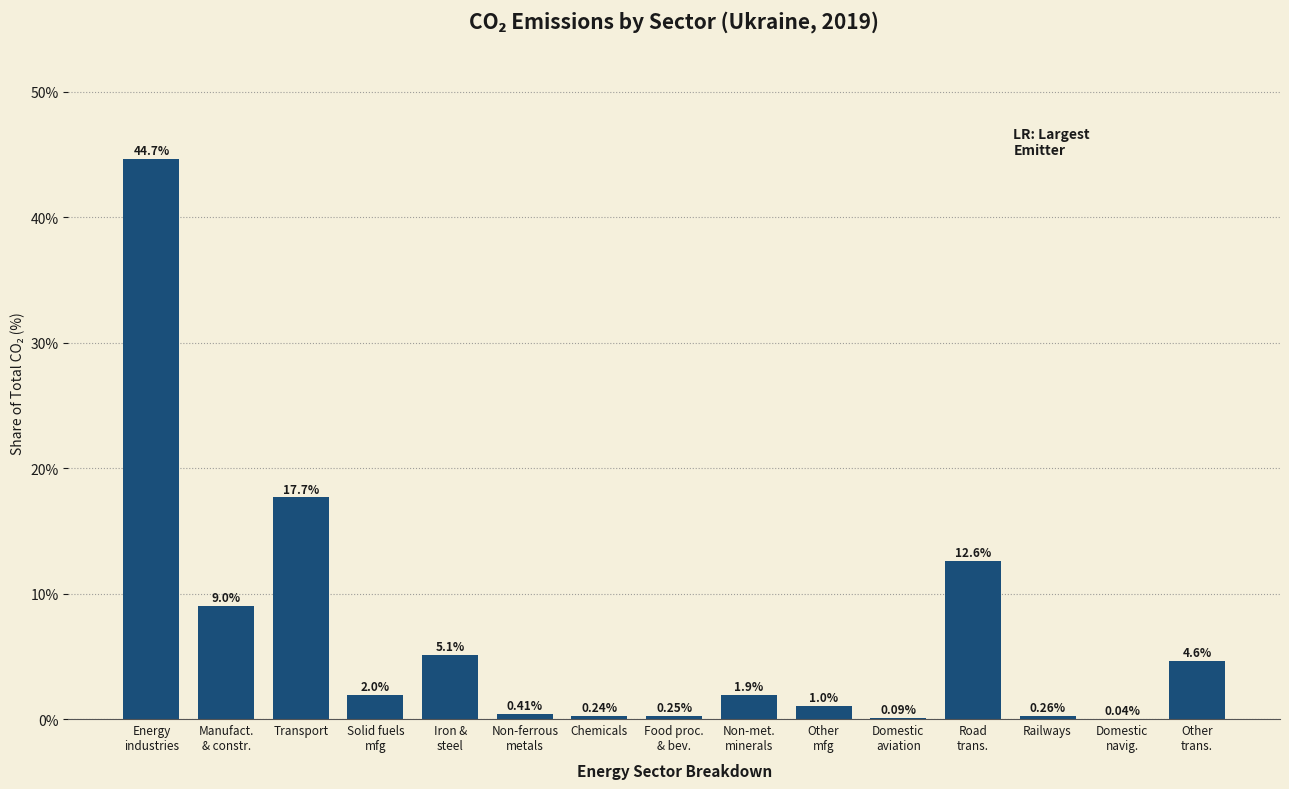

Where is the data nearest to the value 22?

Transport